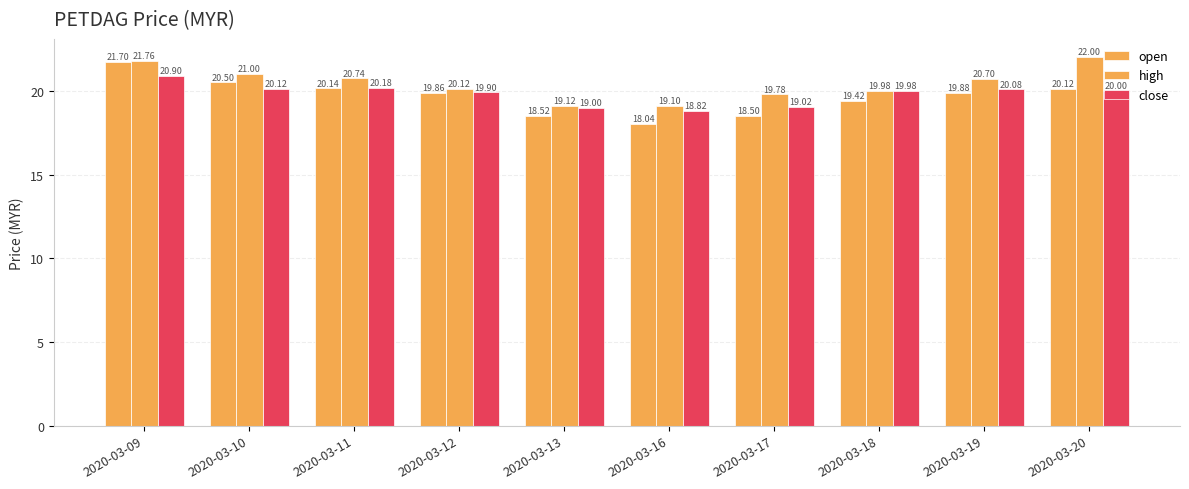

Count the number of categories in the chart.

10